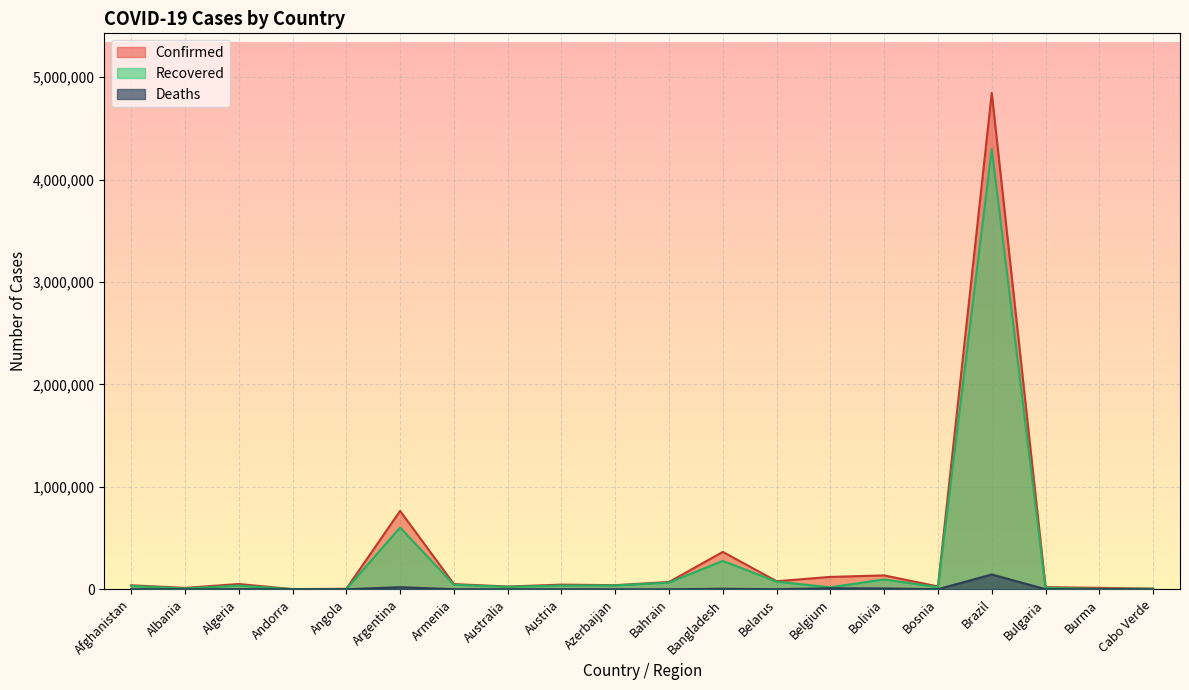

Is it true that Recovered equals 44219 at Armenia?

True